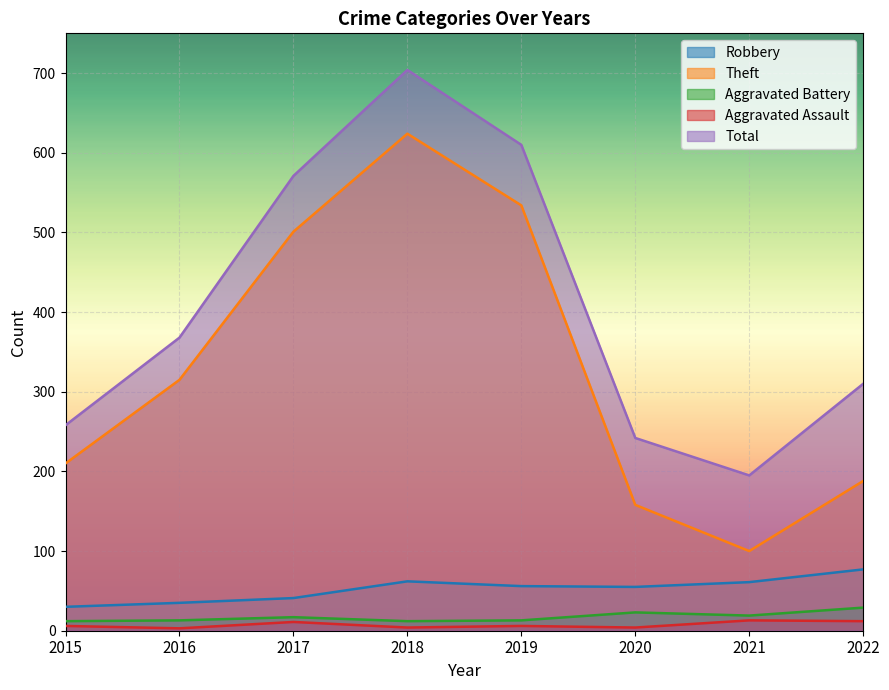

Reading left to right, list all the values displayed in this chart.

Robbery: 2015=30	2016=35	2017=41	2018=62	2019=56	2020=55	2021=61	2022=77
Theft: 2015=210	2016=315	2017=501	2018=624	2019=534	2020=158	2021=100	2022=188
Aggravated Battery: 2015=12	2016=13	2017=17	2018=12	2019=13	2020=23	2021=19	2022=29
Aggravated Assault: 2015=6	2016=3	2017=11	2018=4	2019=6	2020=4	2021=13	2022=12
Total: 2015=258	2016=368	2017=571	2018=704	2019=610	2020=242	2021=195	2022=310